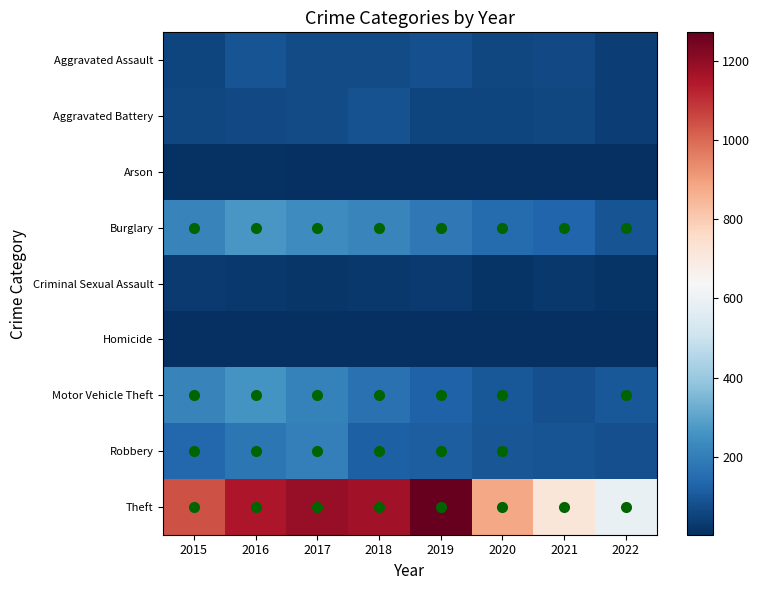

Which series changed the most between 2015 and 2016?

Theft